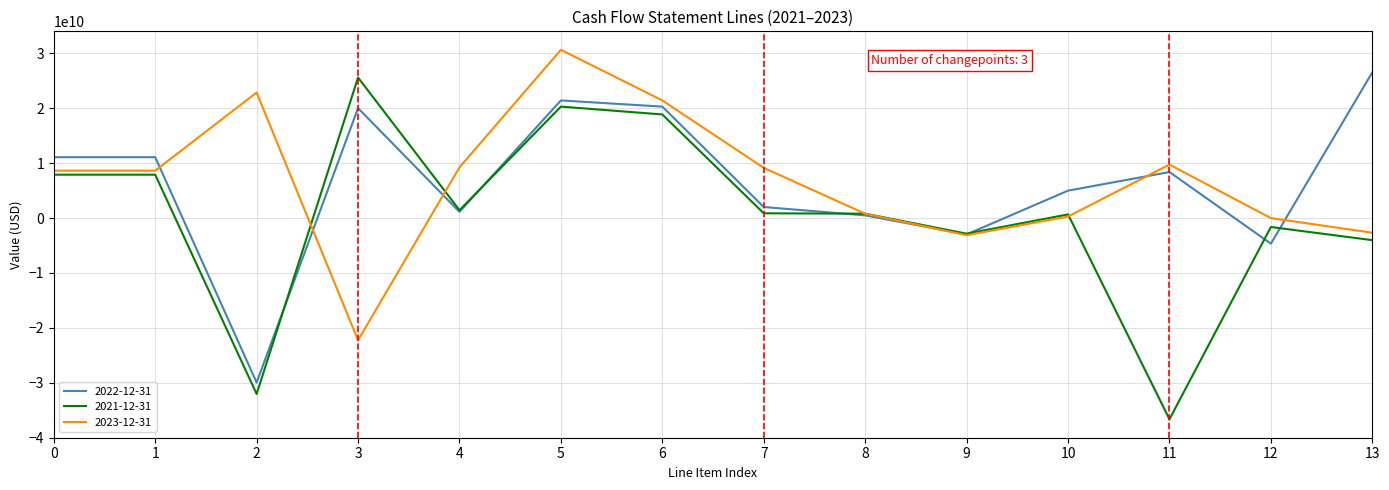

True or false: 2021-12-31 has more than 2 points higher than both neighbors.

True